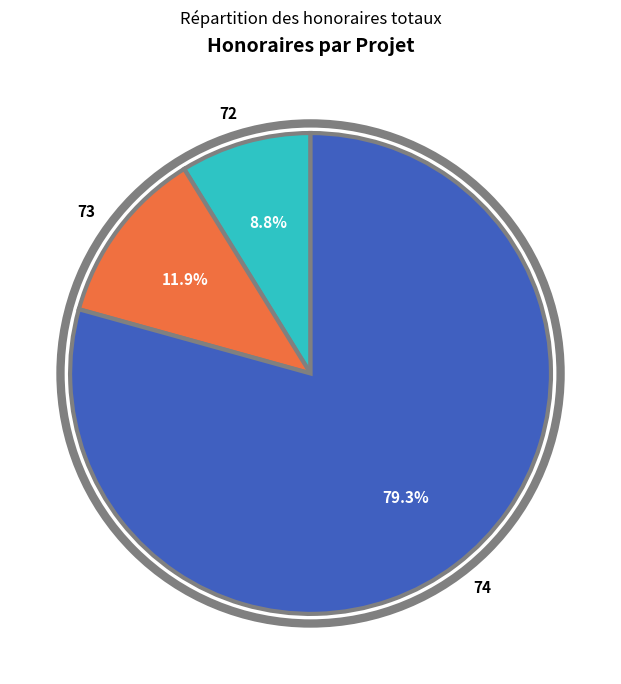

Do 74 and 73 together represent more than half of the pie?

Yes